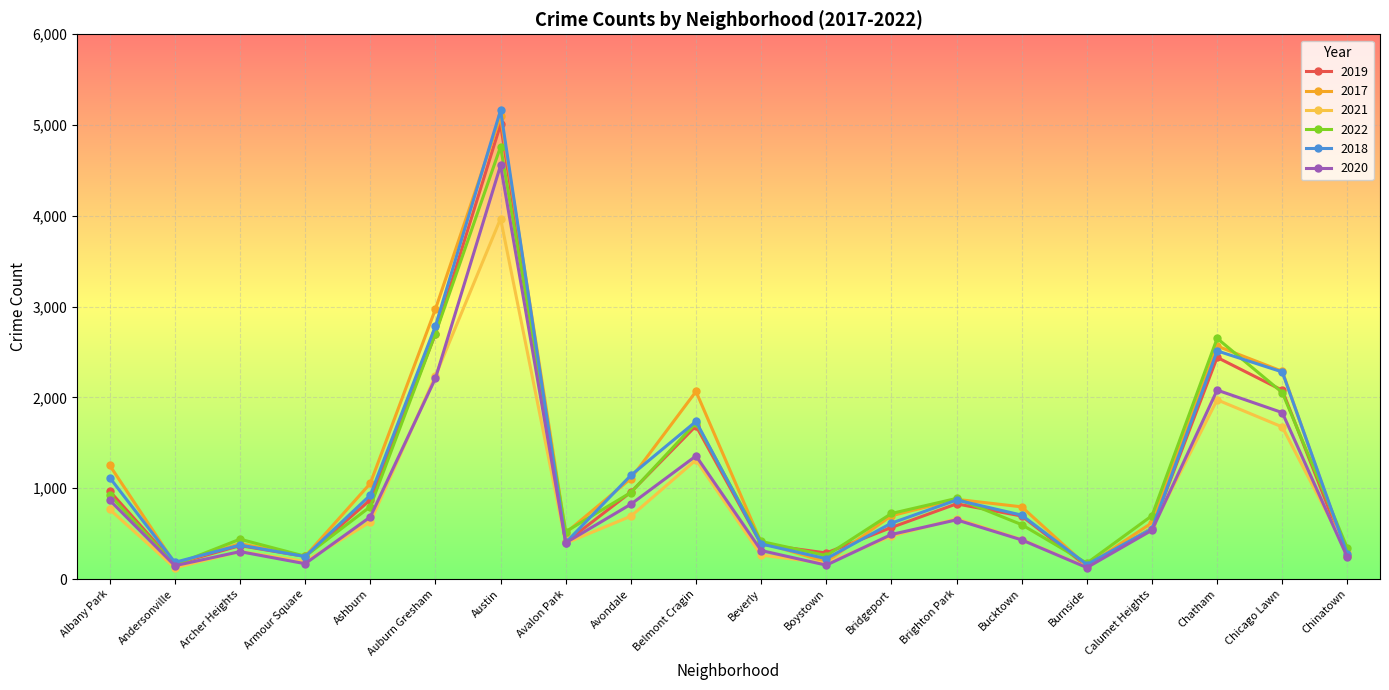

At which label is 2021 closest to 2046?

Chatham